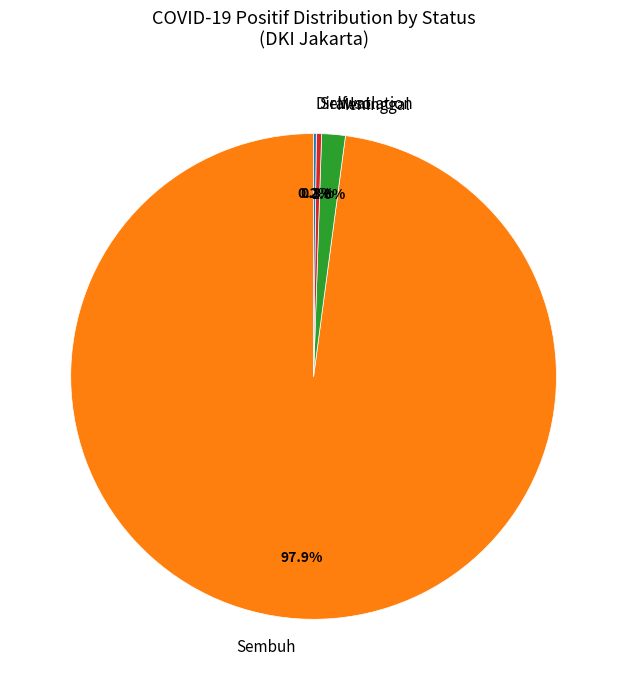

What is the largest slice in the pie chart?

Sembuh